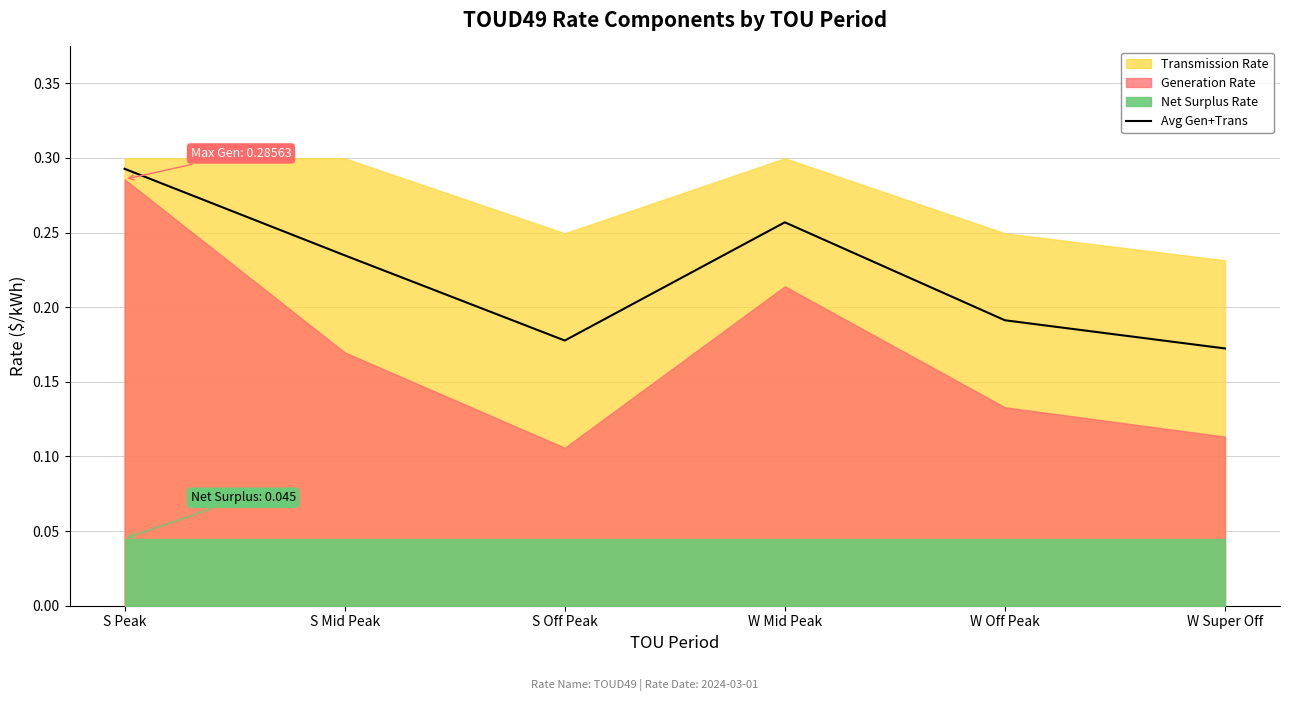

Reading left to right, transcribe all the data shown in this chart.

0.3	0.2	0.2	0.3	0.2	0.2